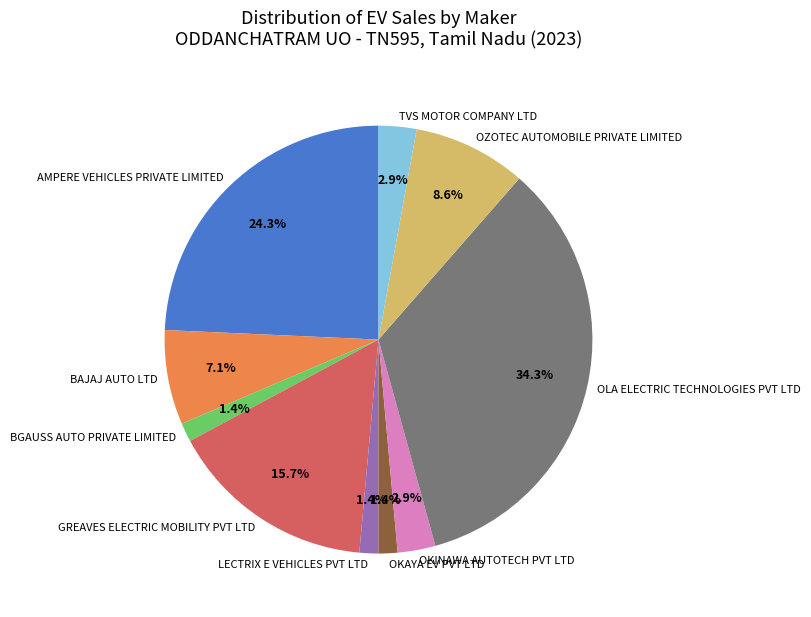

Is there a majority slice in this chart?

No